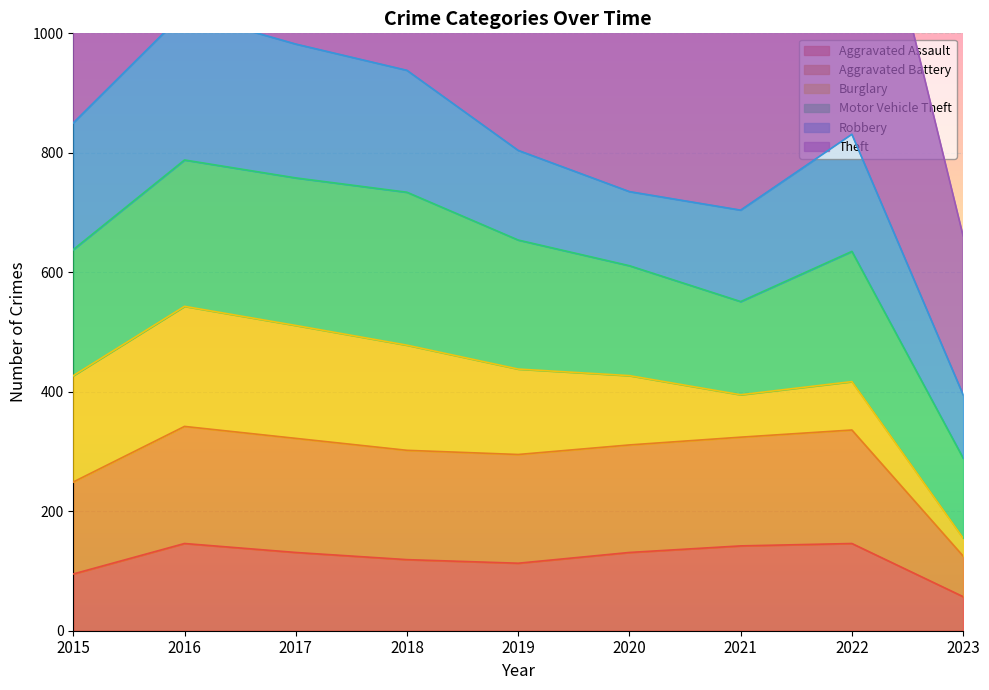

How many values in the Theft series exceed 1624?

4